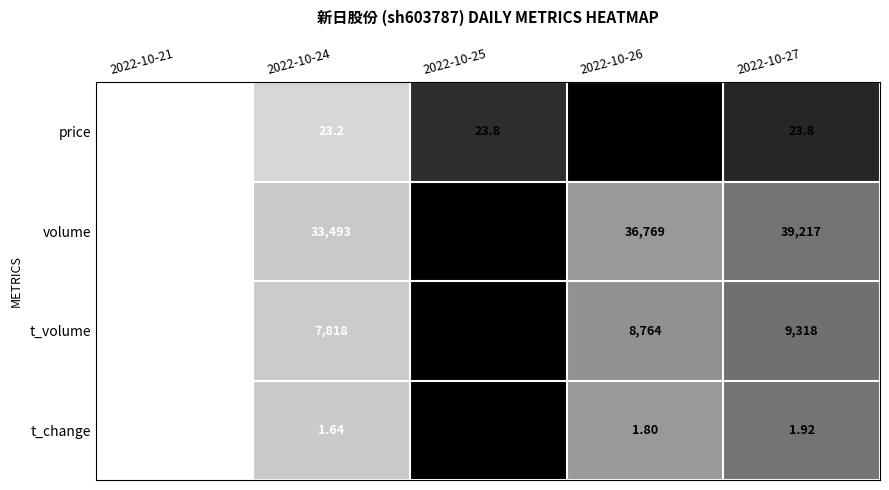

Which series changed the most between 2022-10-21 and 2022-10-25?

volume